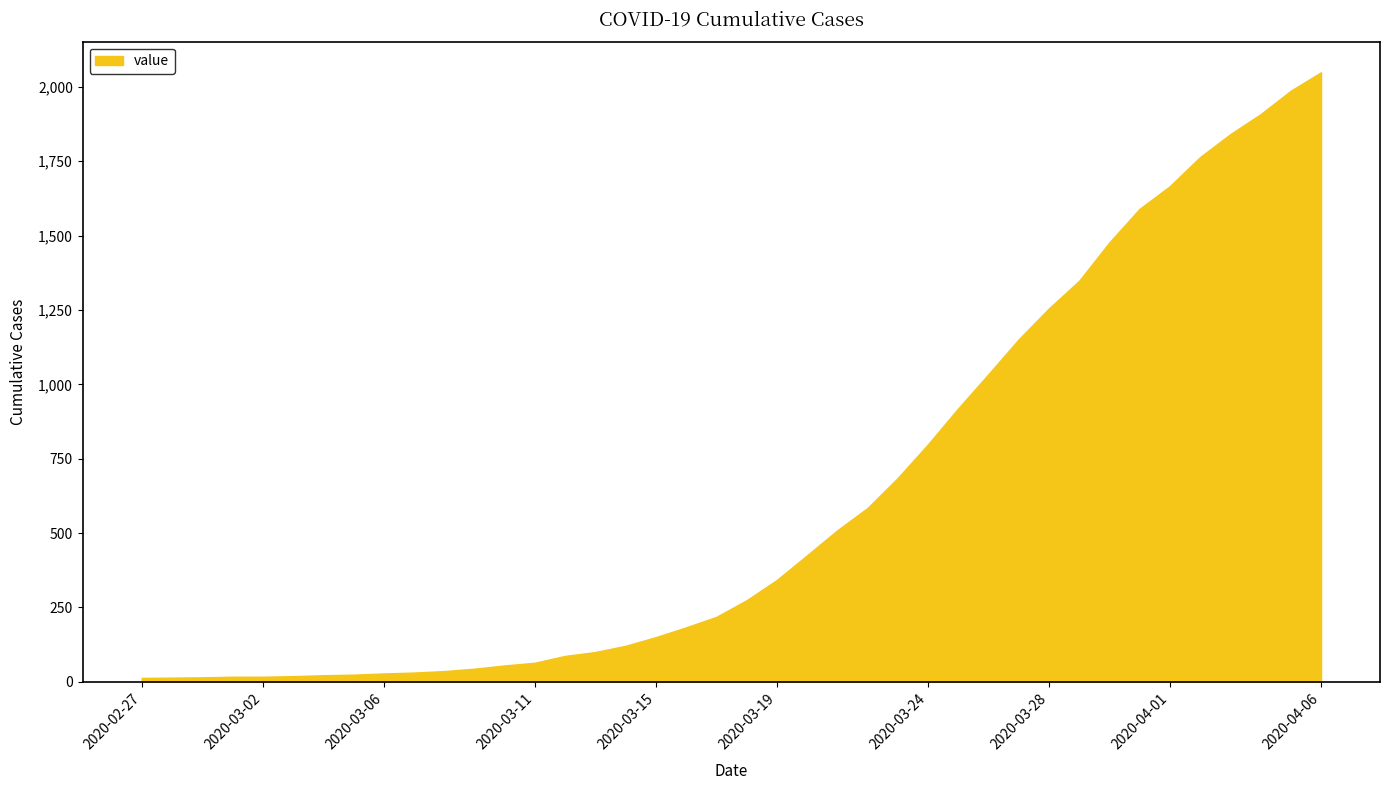

What is the maximum value shown in the chart?

2049